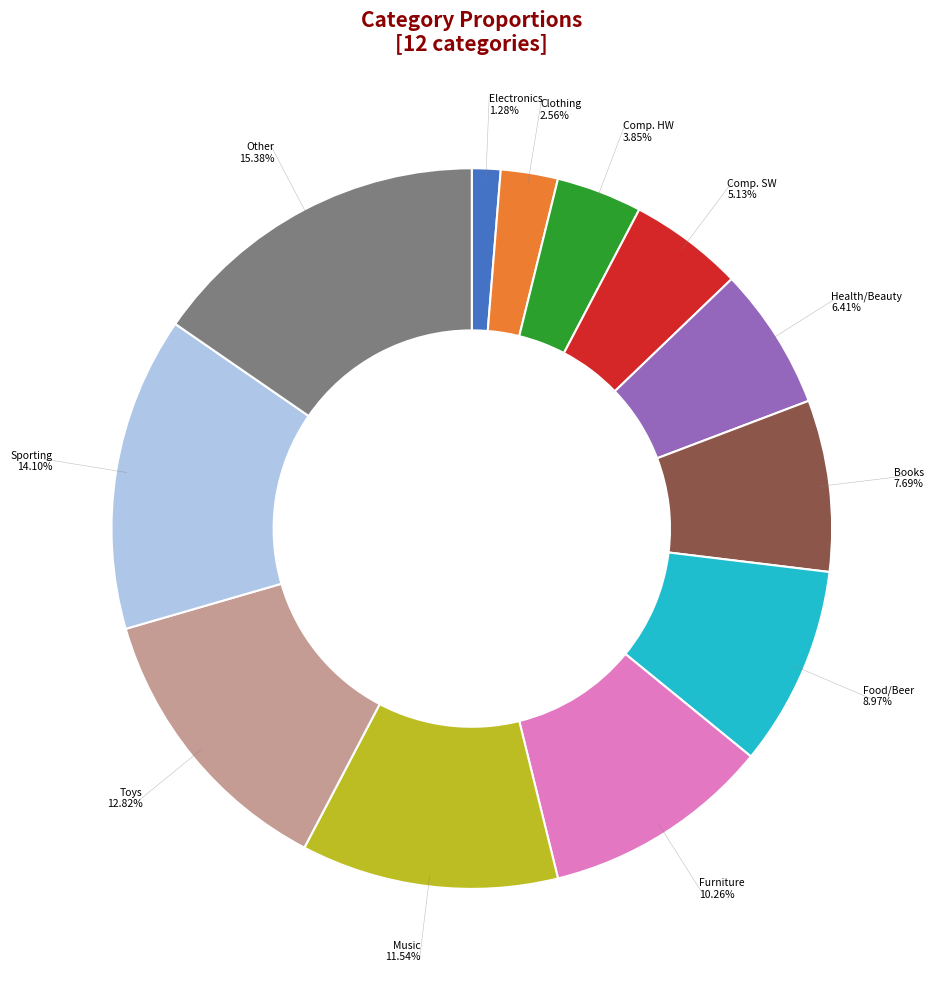

Does any single category account for the majority?

No